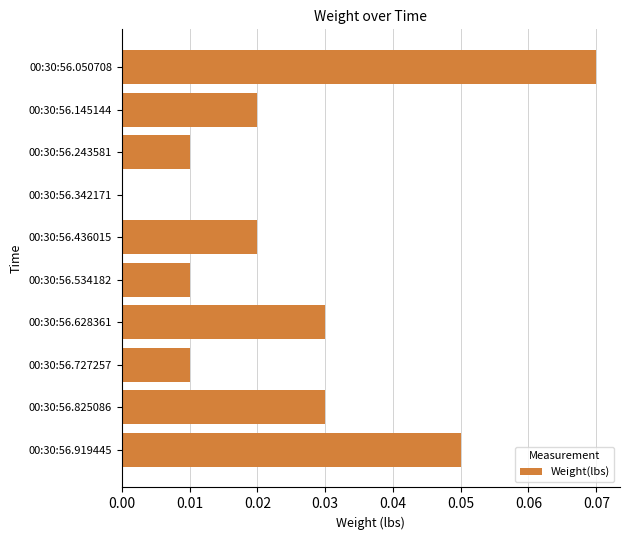

Between 00:30:56.342171 and 00:30:56.825086, which is larger?

00:30:56.825086